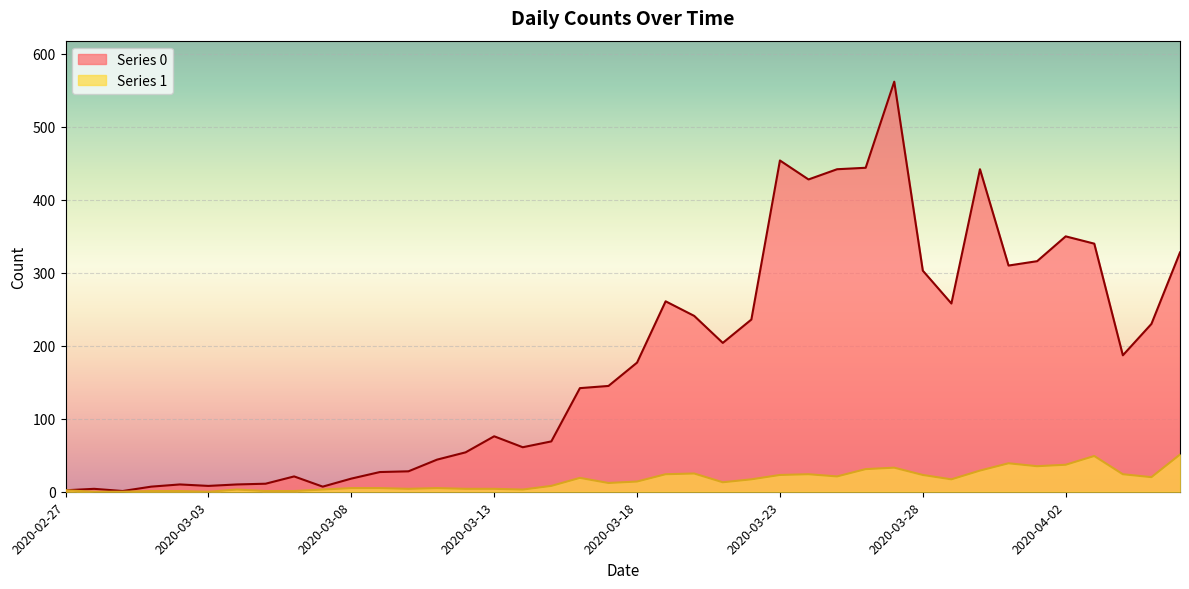

At 2020-03-02, list the series in order from smallest to largest.

Series 1, Series 0